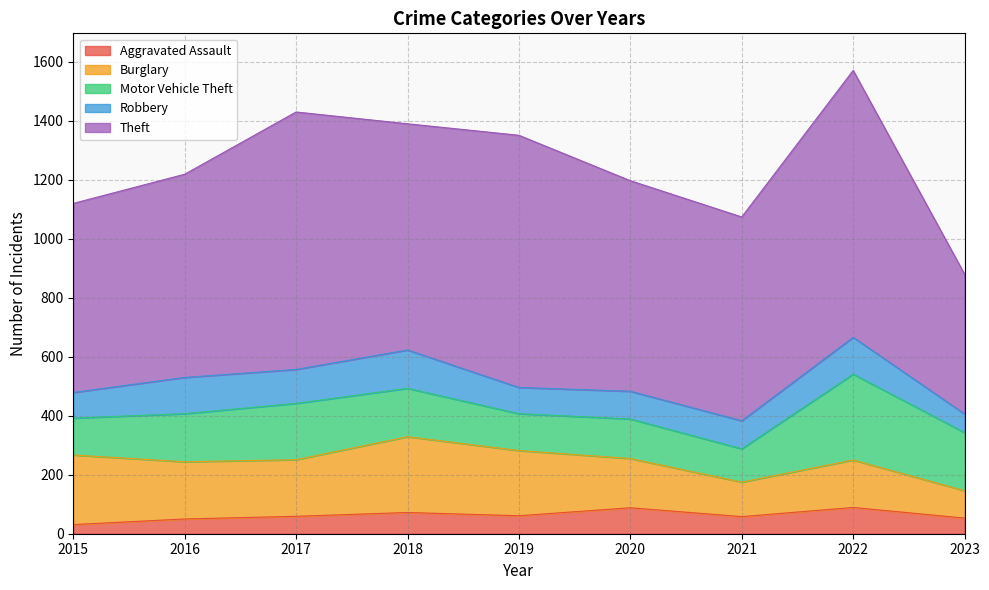

Which series has the largest total across all categories?

Theft